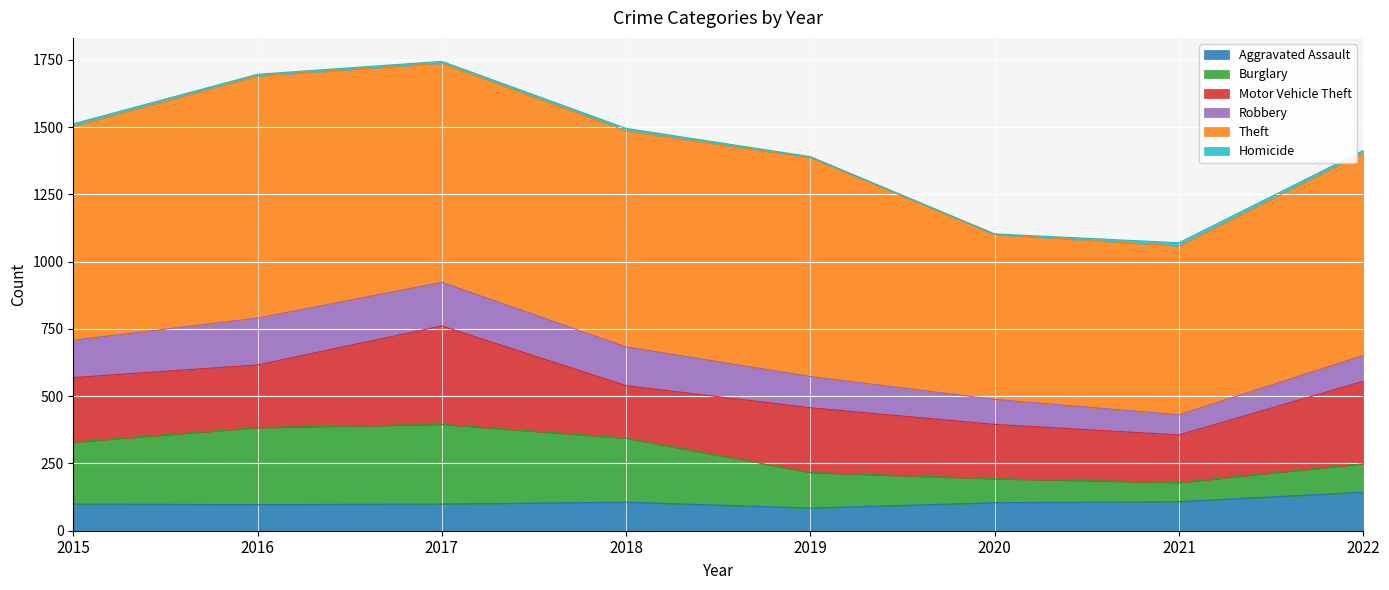

What is the difference between the second highest and minimum values in the Robbery series?

87